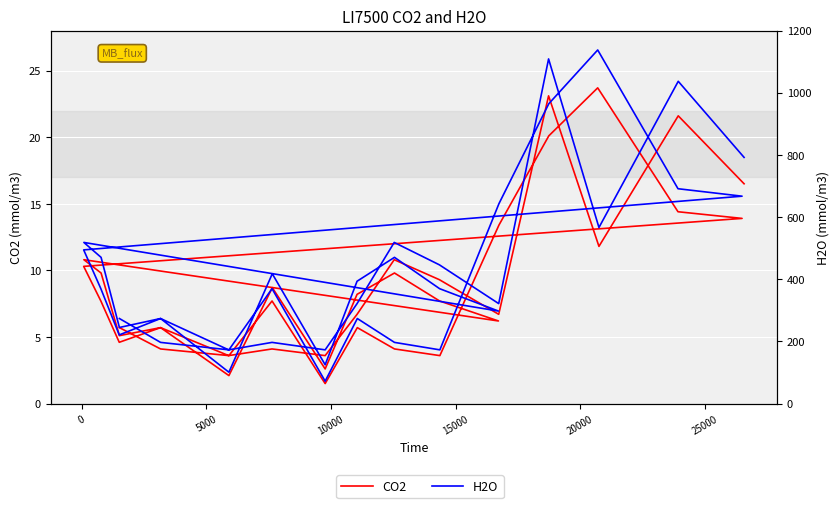

True or false: H2O and CO2 cross at least once.

False